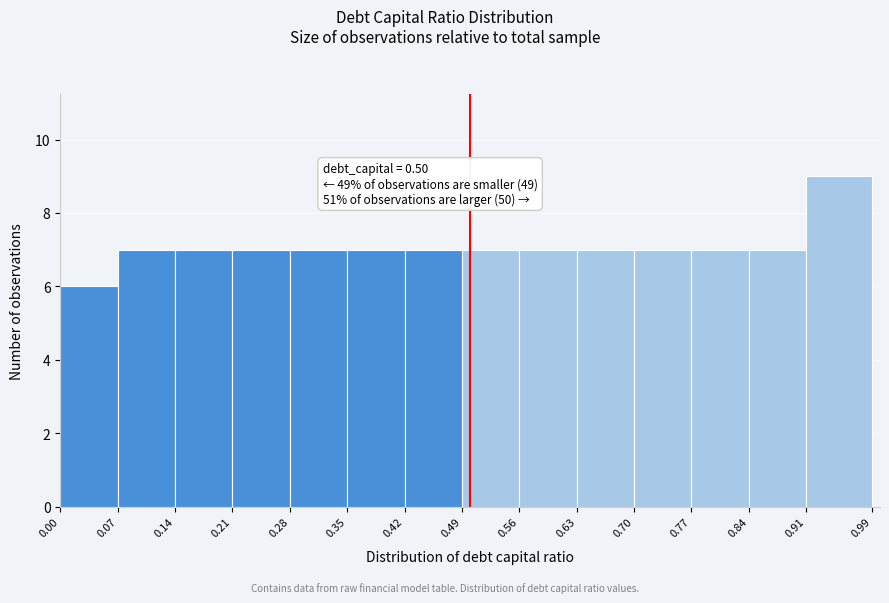

Which range on the x-axis has the tallest bar?

0.91 to 0.99